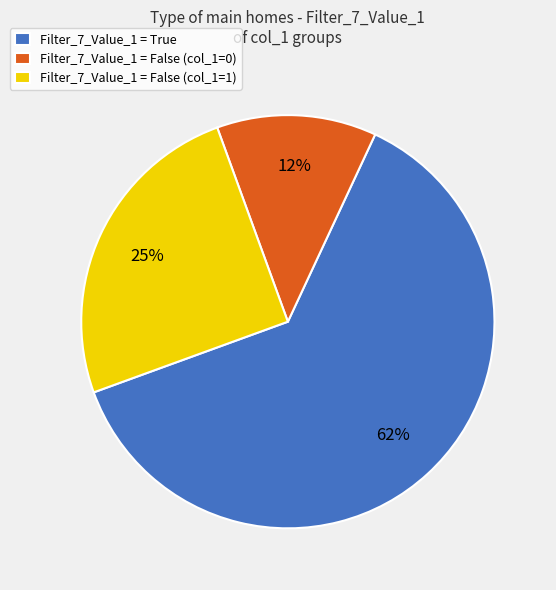

Rank the categories by value from lowest to highest.

Filter_7_Value_1 = False (col_1=0), Filter_7_Value_1 = False (col_1=1), Filter_7_Value_1 = True